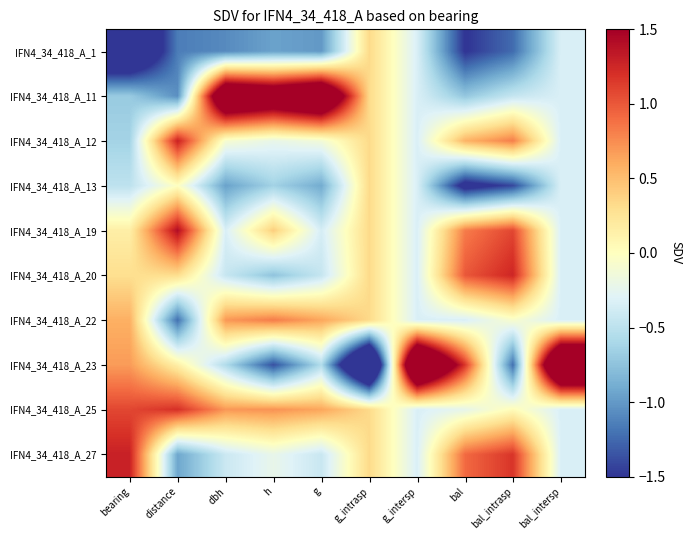

Between bal_intrasp and g, which is larger?

g